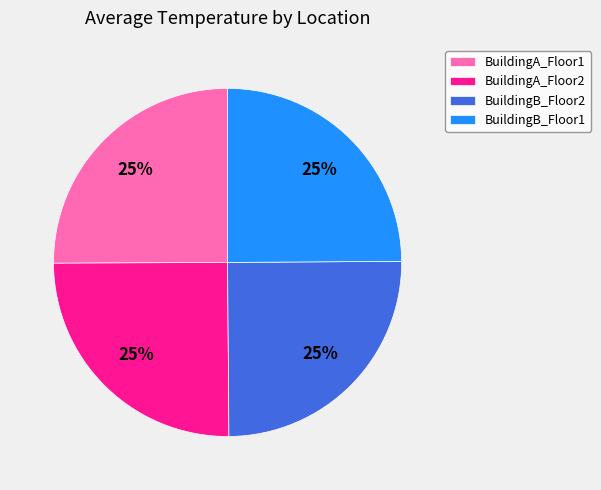

What is the ratio of the value at BuildingA_Floor2 to the value at BuildingB_Floor1?

1.0